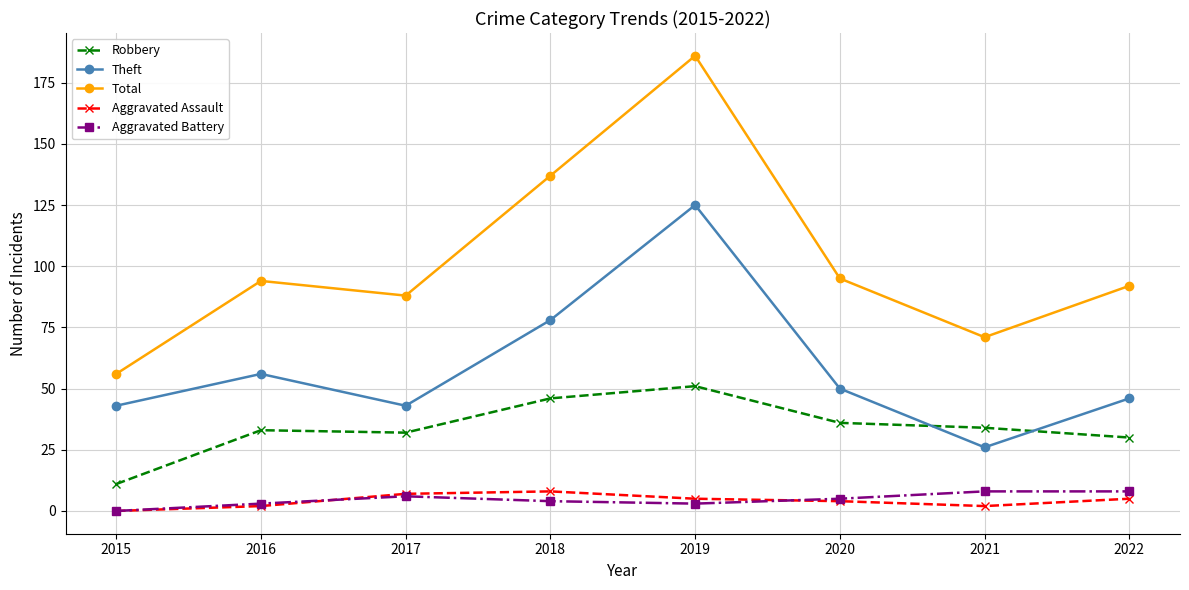

How many interior local valleys does the Aggravated Battery series have?

1